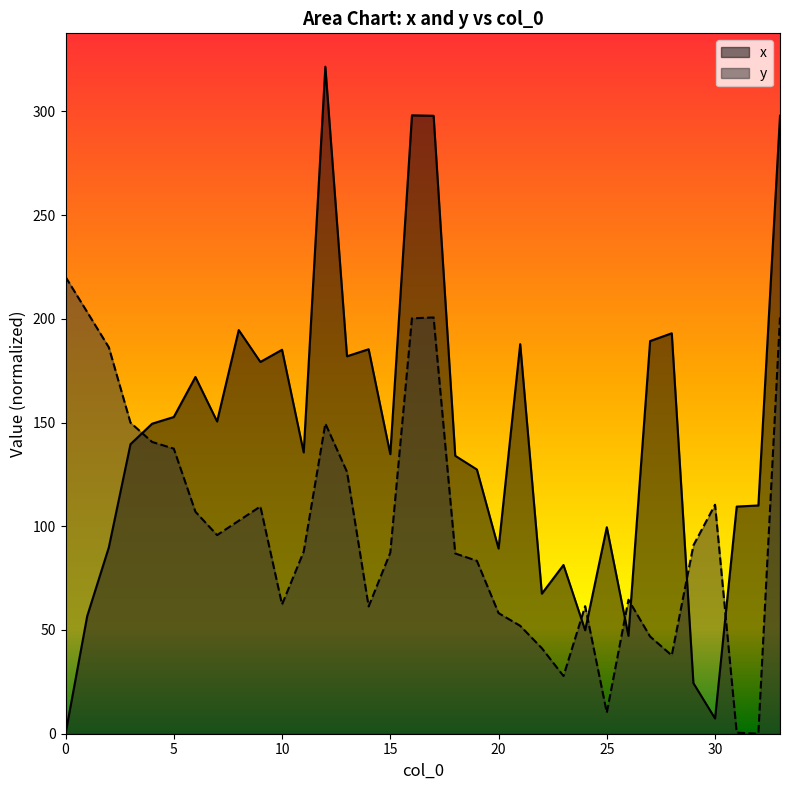

Which series changed the most between 16 and 27?

y